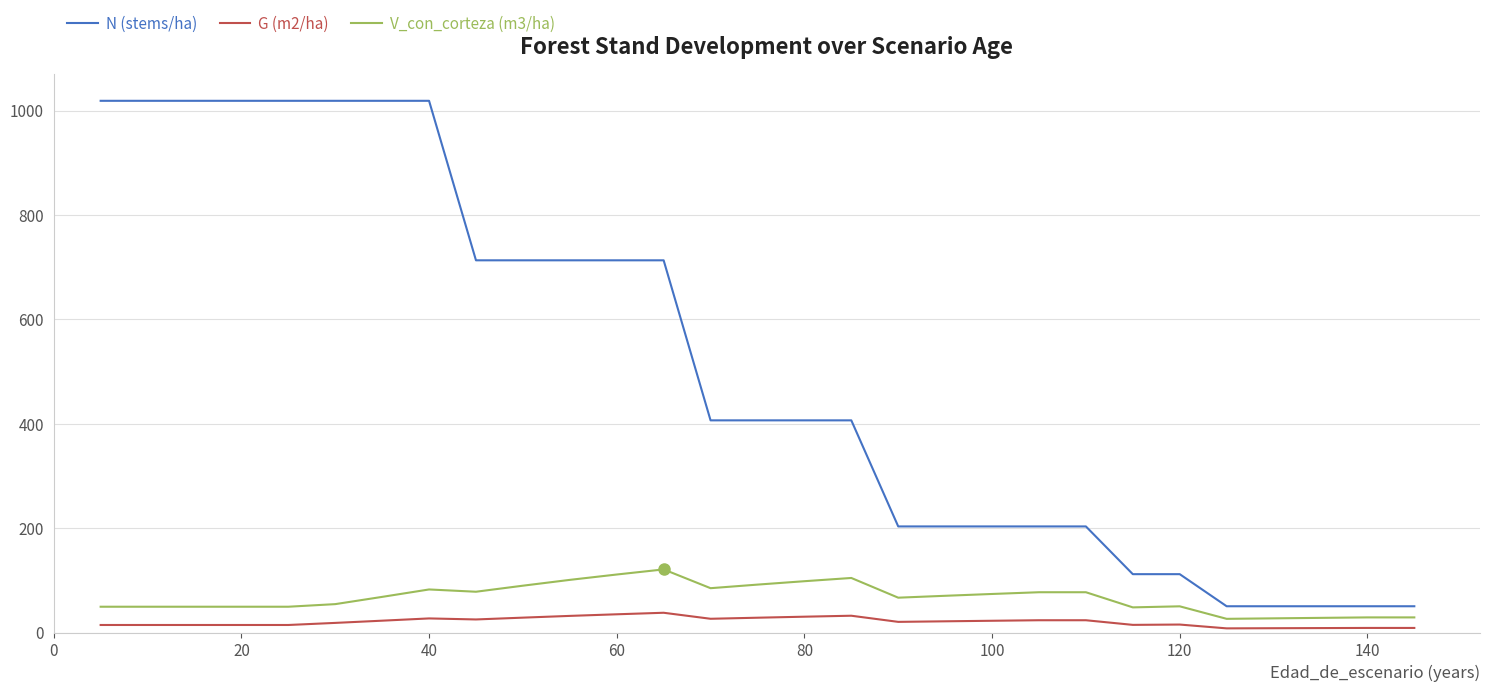

True or false: G (m2/ha) and N (stems/ha) cross at least once.

False